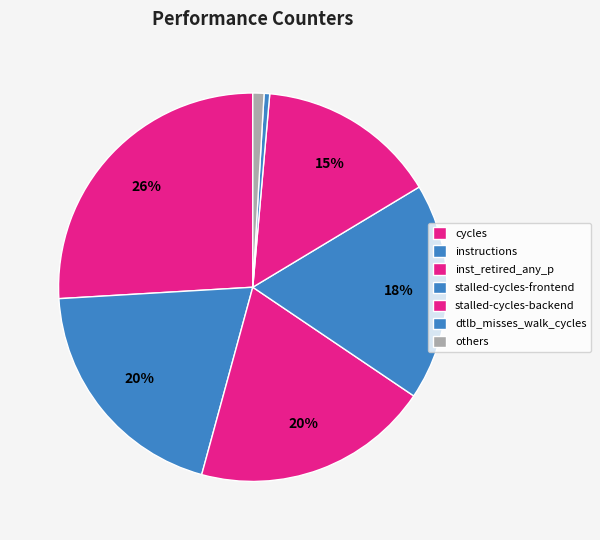

How many slices are in this pie chart?

7